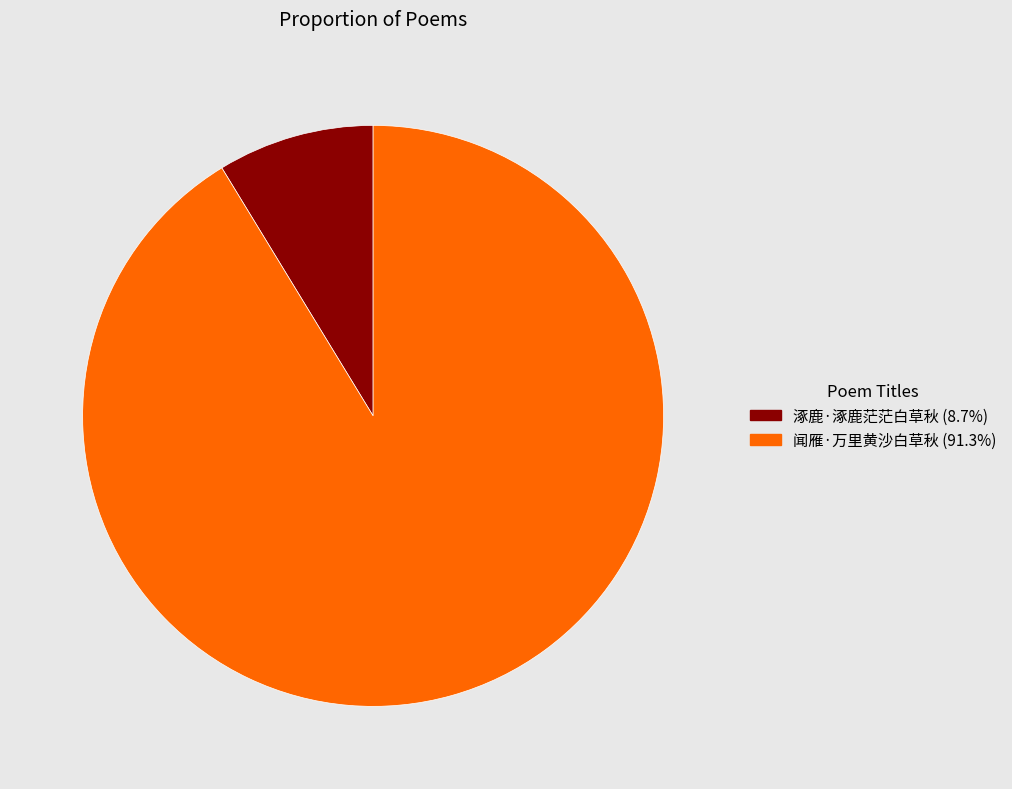

Is 涿鹿·涿鹿茫茫白草秋 the majority of the pie?

No